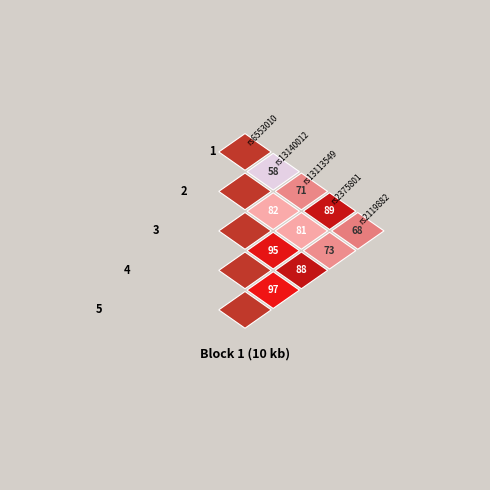

Which series has the largest range (max minus min)?

2